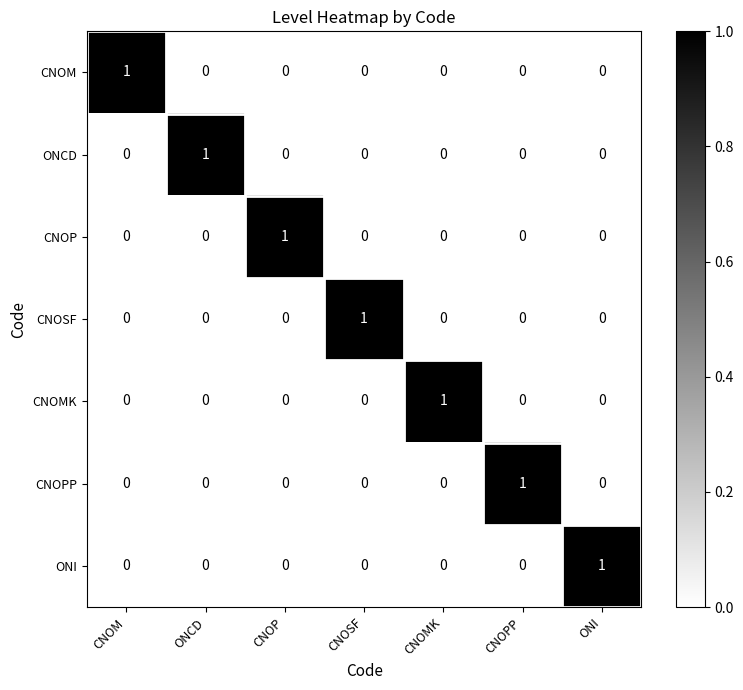

At which label does CNOP reach its peak?

CNOP